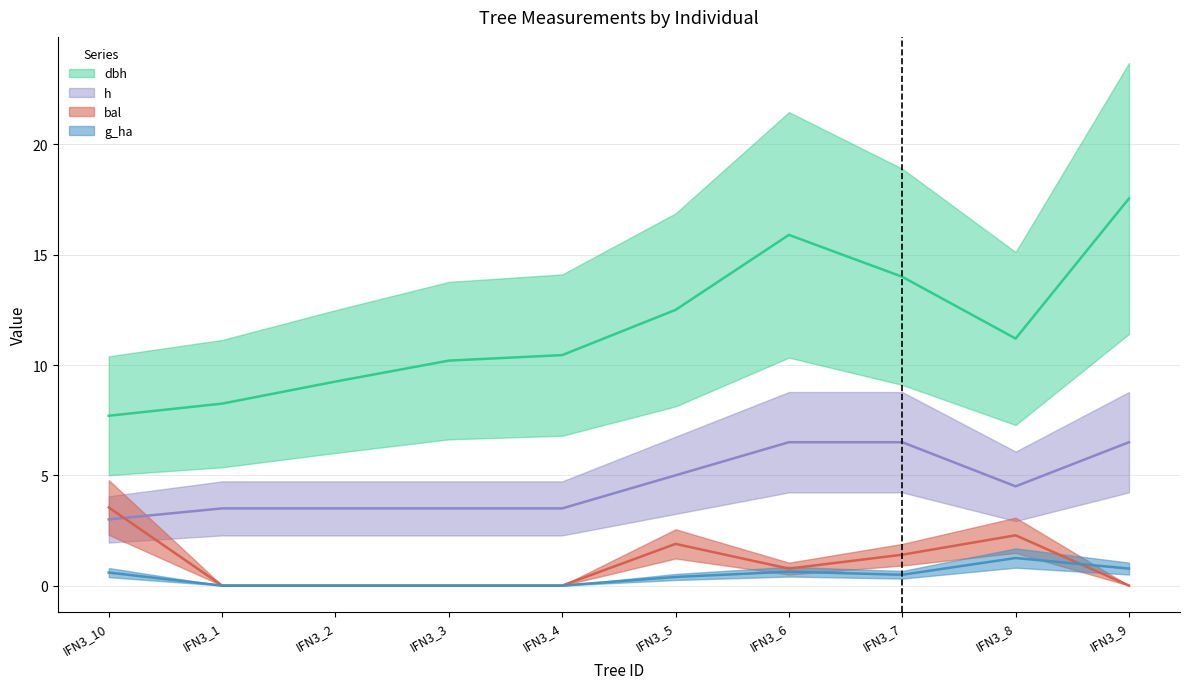

True or false: bal and dbh cross at least once.

False